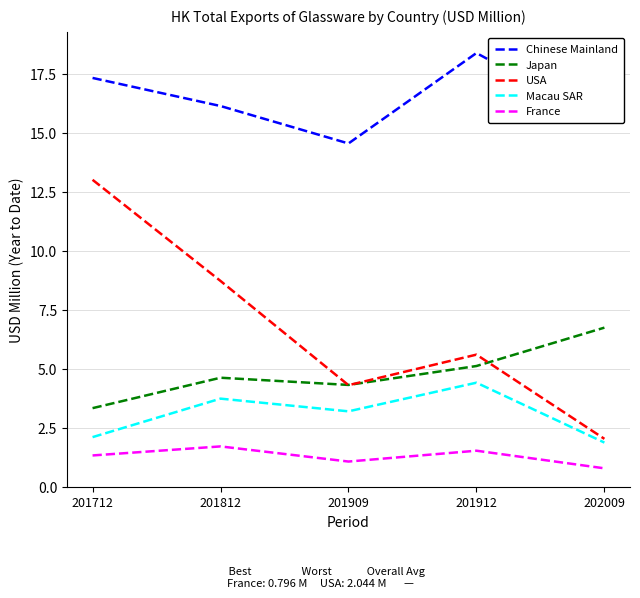

In Japan, how many points are lower than both neighbors (excluding endpoints)?

1